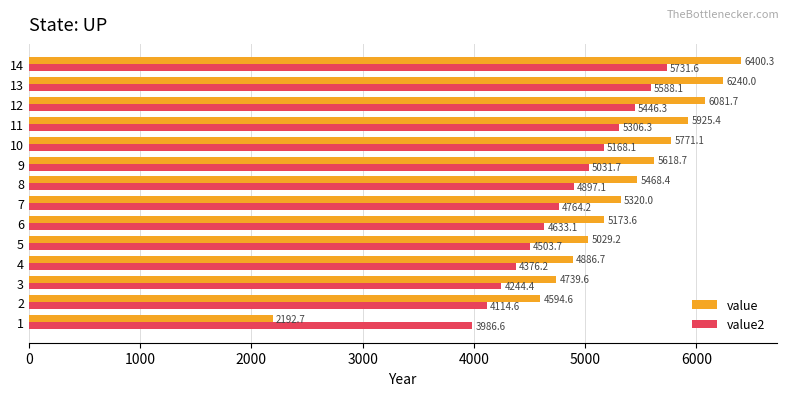

Count the number of categories in the chart.

14